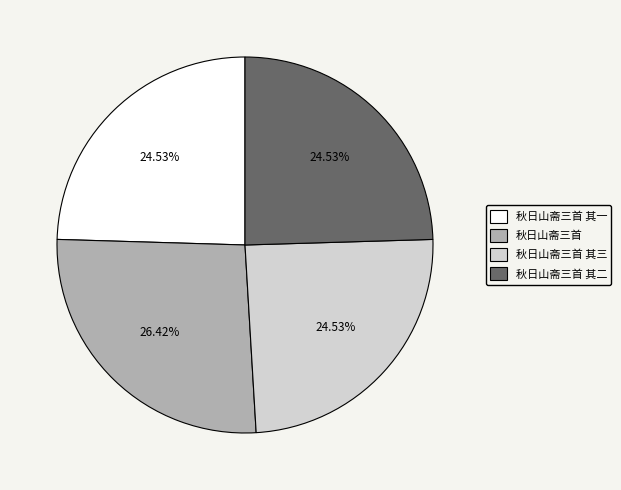

Is there any slice that represents more than half of the pie?

No